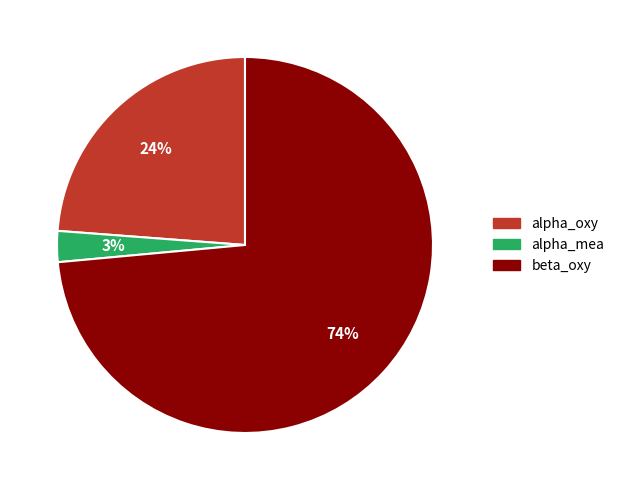

How many slices are in this pie chart?

3